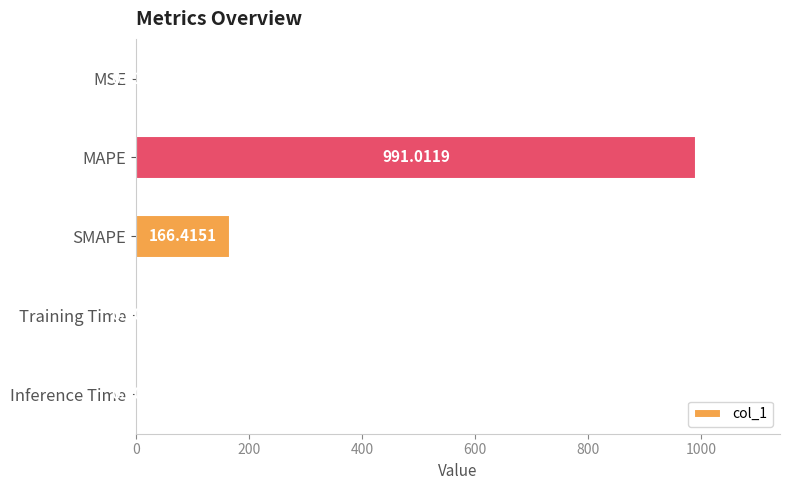

What is the sum of the values at SMAPE and MSE?

166.7